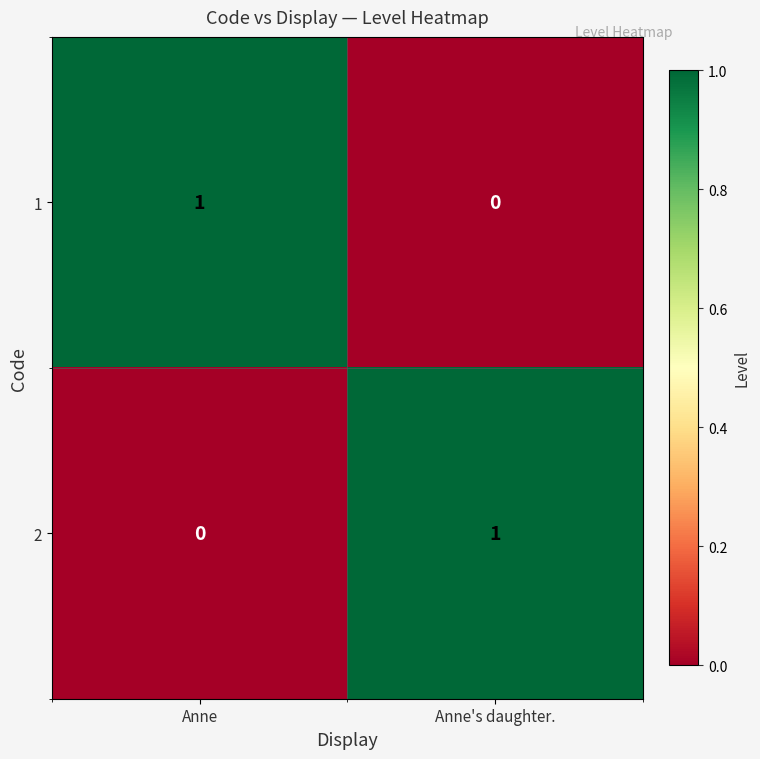

At which label does 2 reach its peak?

Anne's daughter.